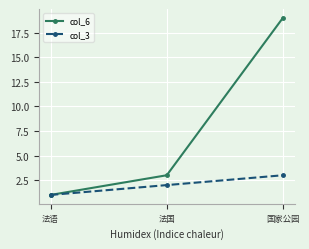

What is the label of the 3rd point from the left?

国家公园